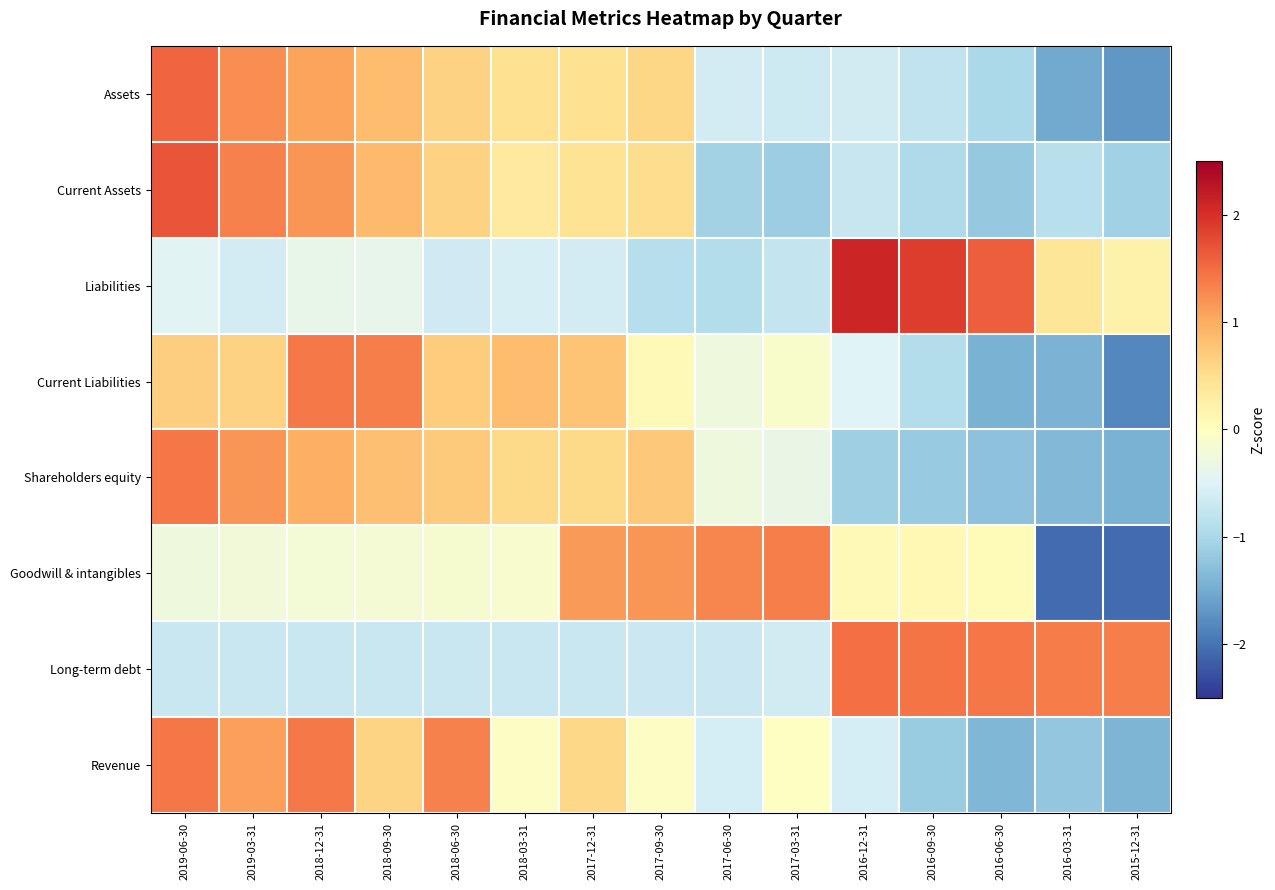

List the series in order of their peak value, lowest first.

Goodwill & intangibles, Current Liabilities, Revenue, Shareholders equity, Long-term debt, Assets, Current Assets, Liabilities